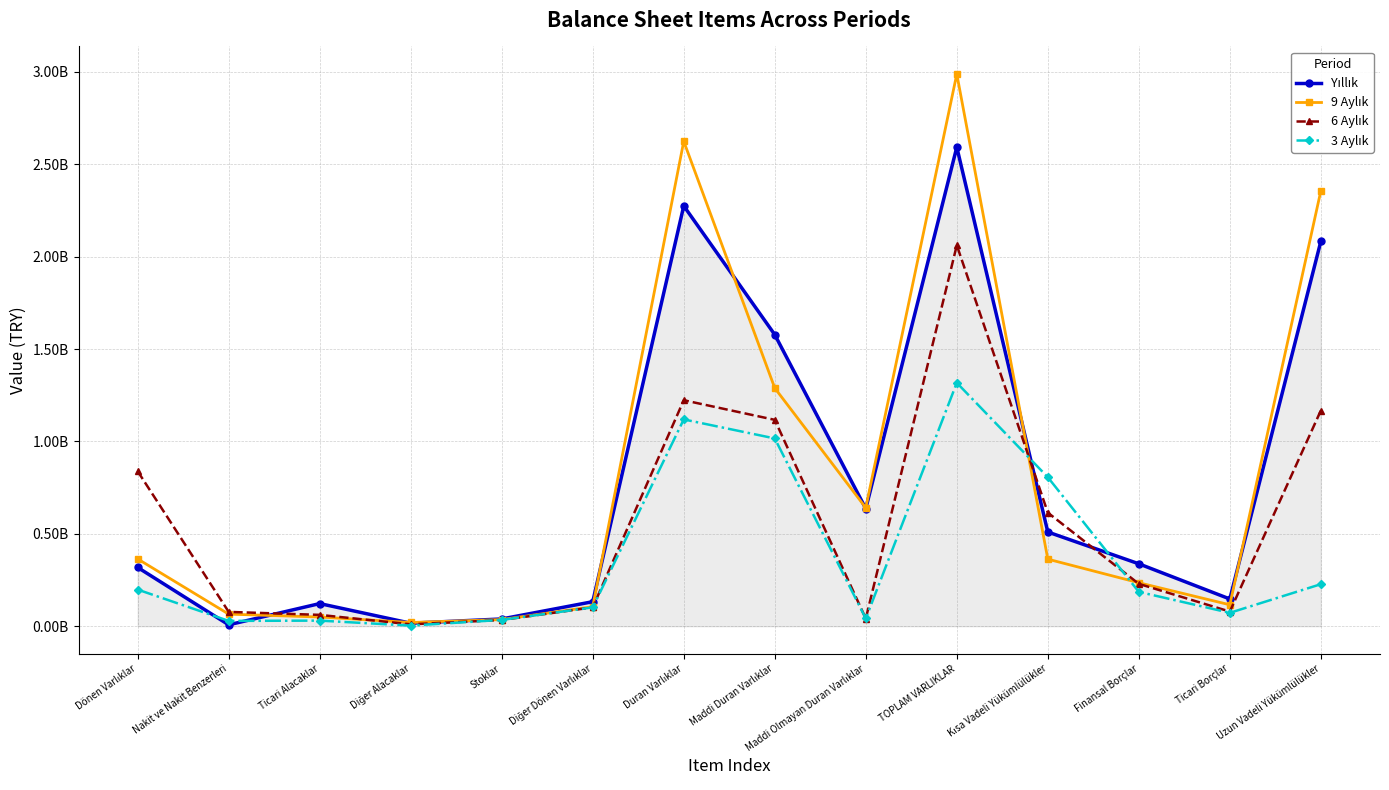

At which category does 3 Aylık reach its first local valley?

Nakit ve Nakit Benzerleri